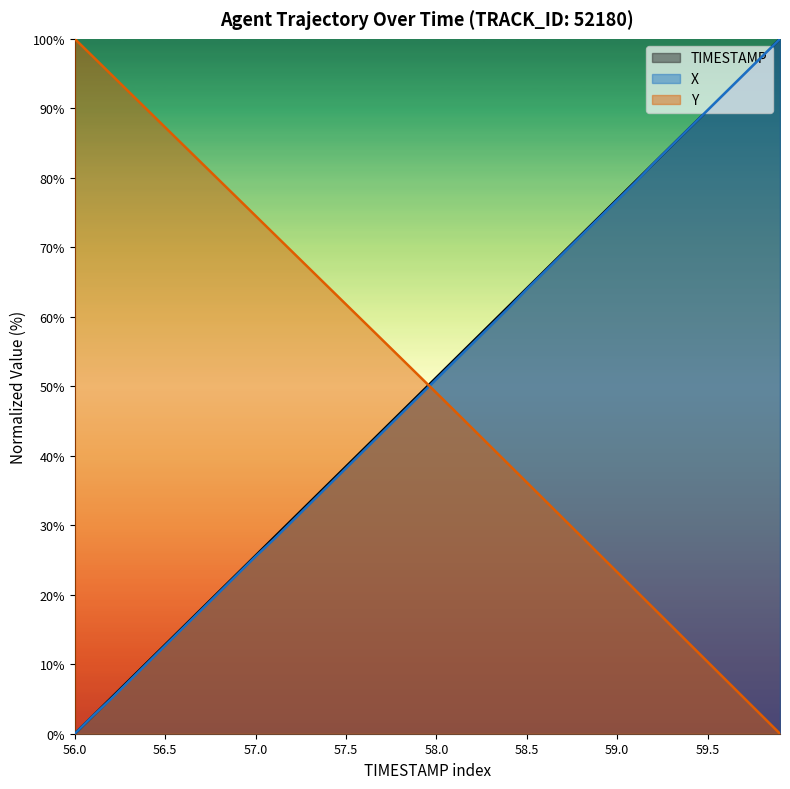

Is the value of TIMESTAMP at 56.2 greater than the value of X at 59.4?

No